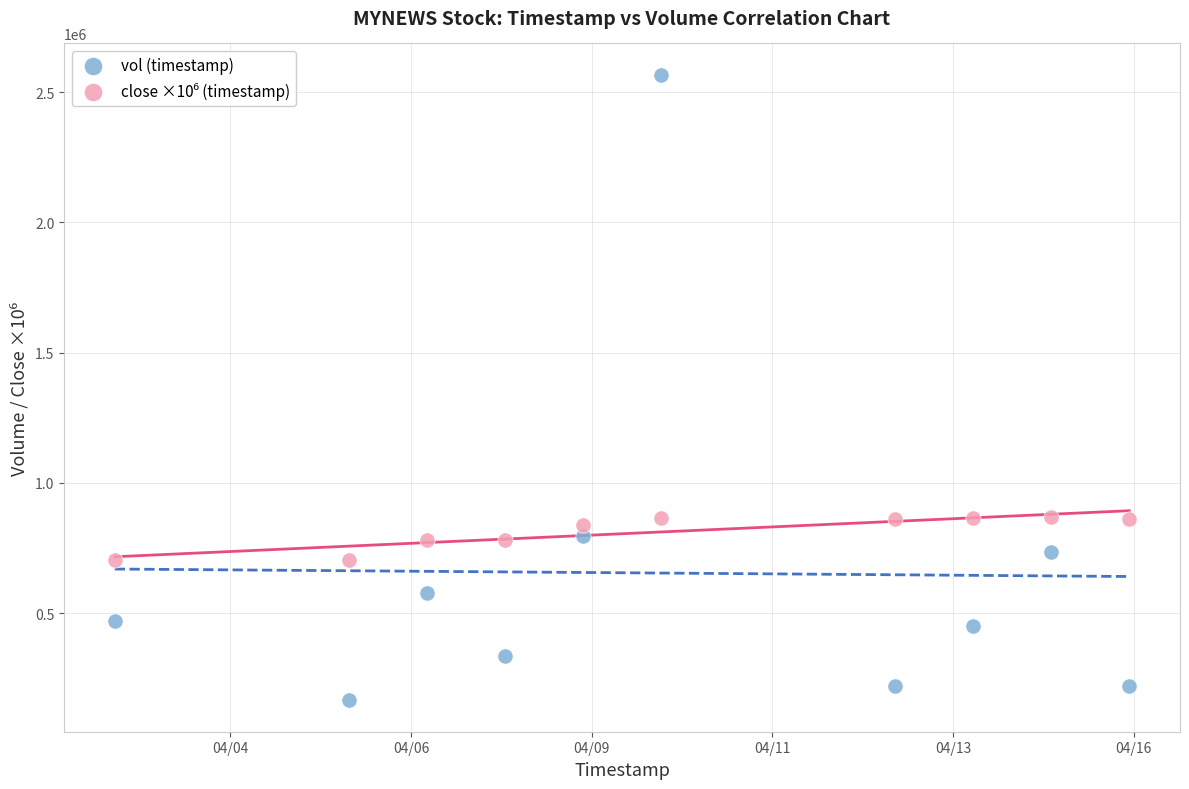

What is the X range (max minus min) for the scatter plot?

1123200